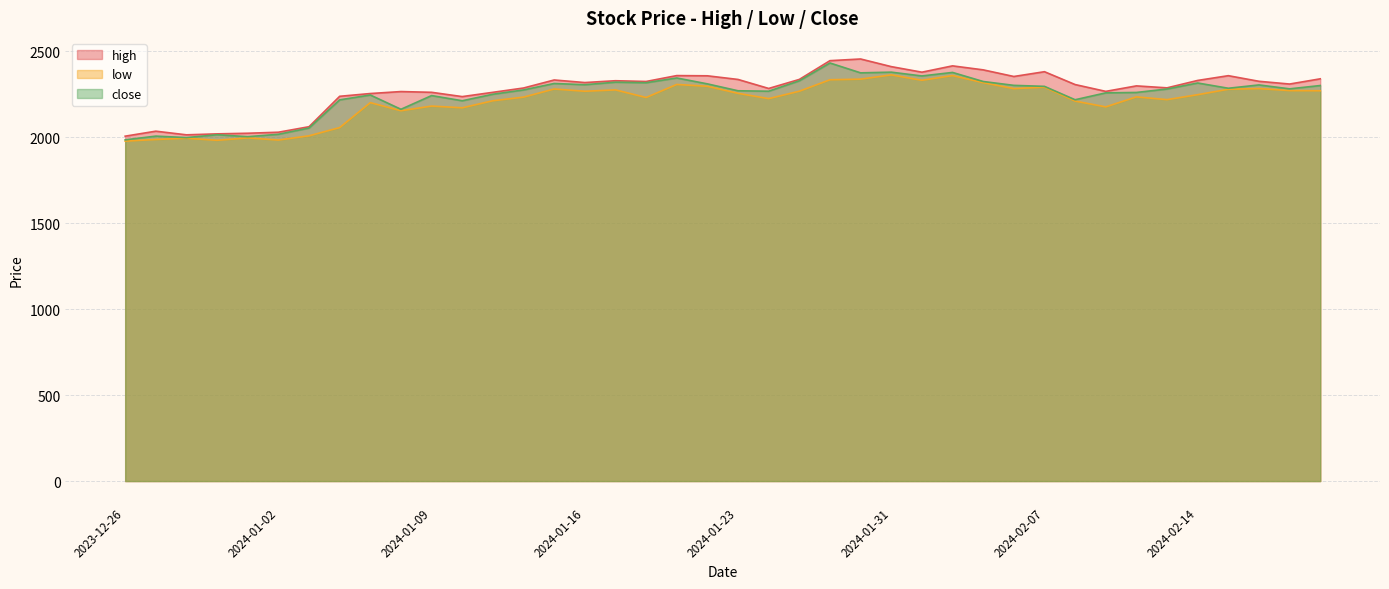

What is the value of the low point at the 13th from the left?

2211.0